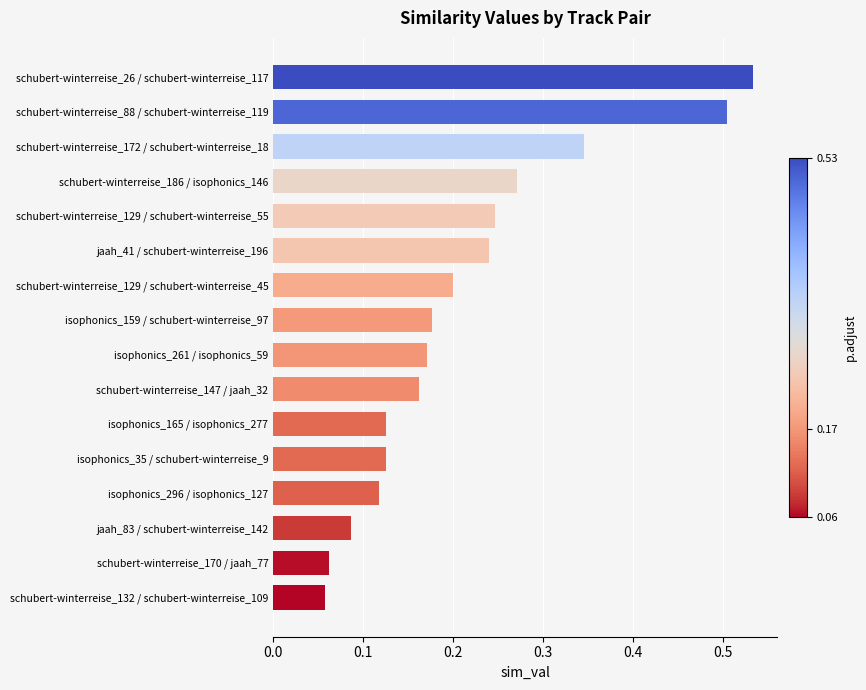

What is the difference between the second highest and second lowest values?

0.4